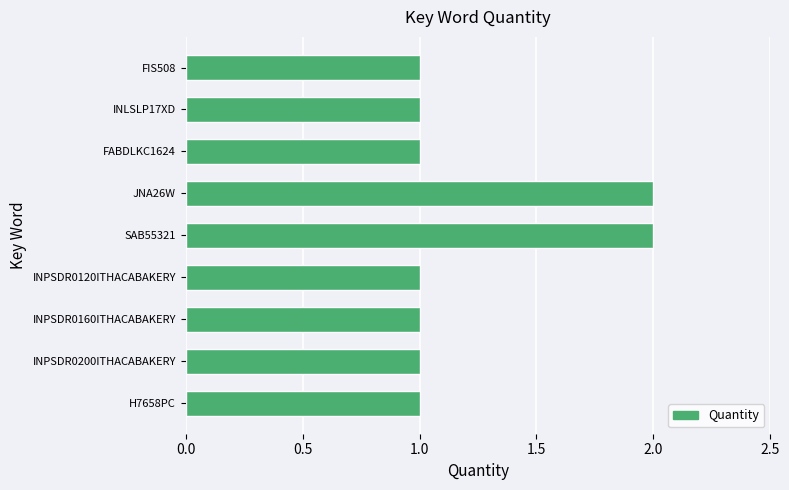

What is the greatest value displayed?

2